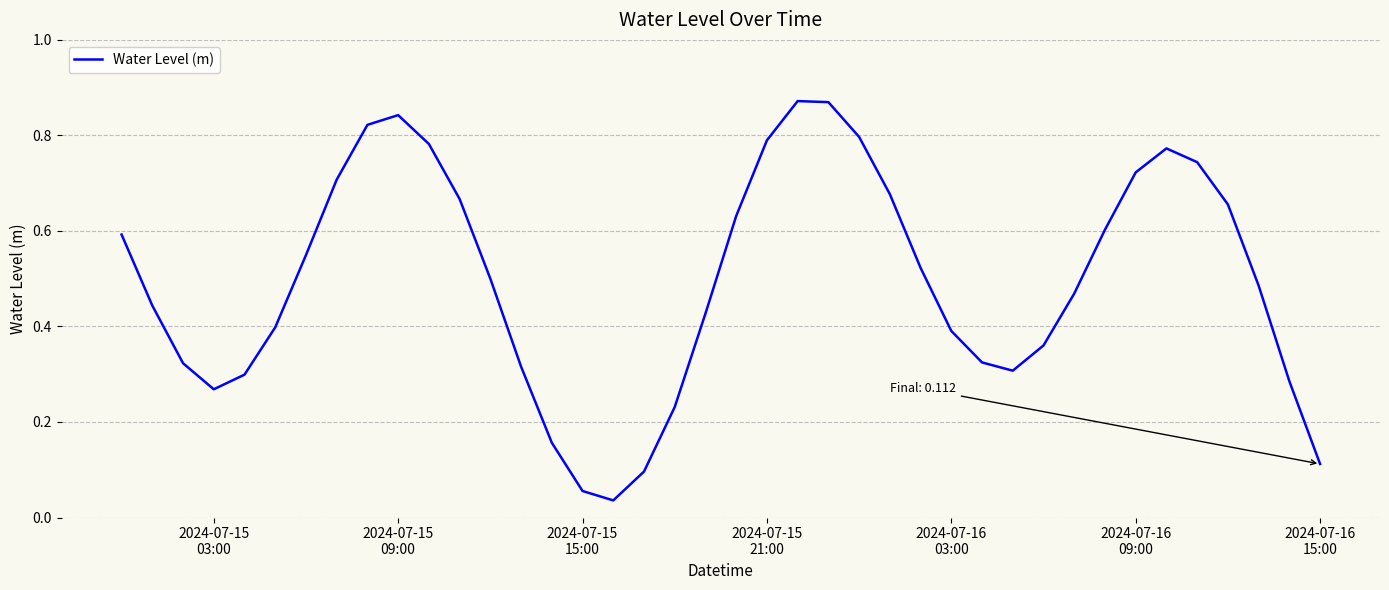

At which category does the data reach its first local peak?

2024-07-15
09:00